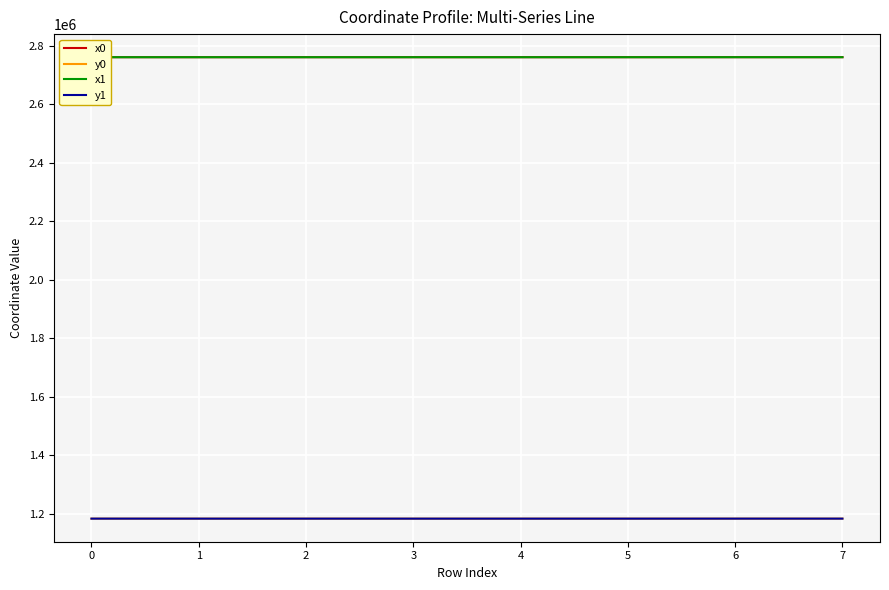

What is the greatest value displayed?

2760812.3